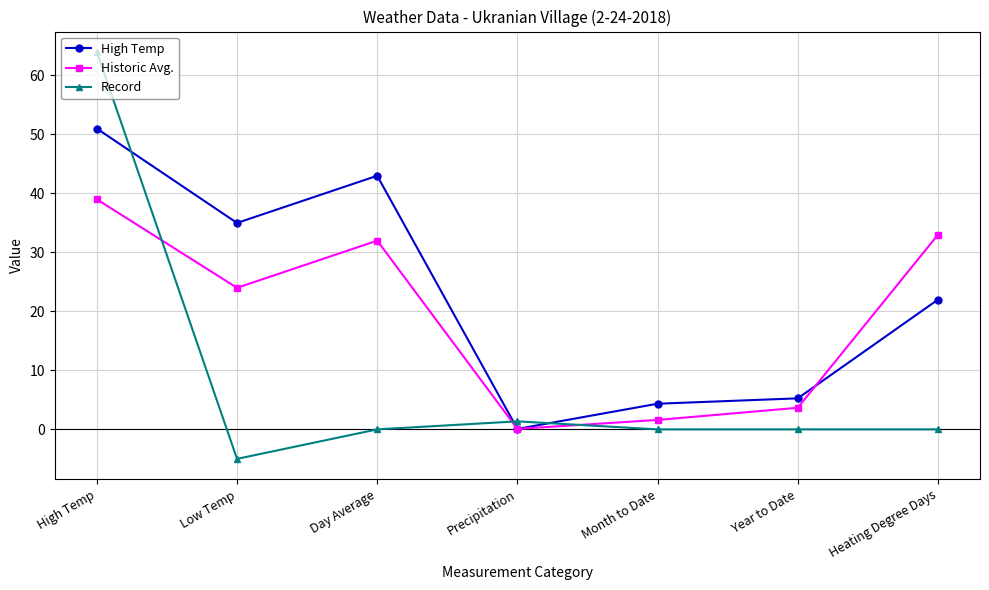

How many lines are shown in the chart?

3